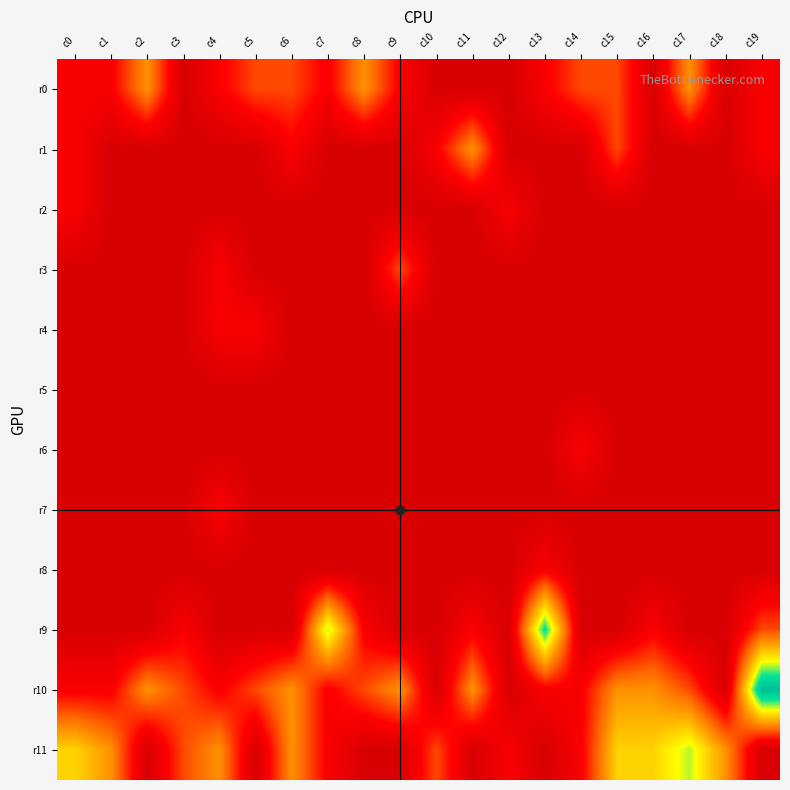

Rank the series at c2 from highest to lowest value.

r0, r10, r1, r2, r3, r4, r5, r6, r7, r8, r9, r11